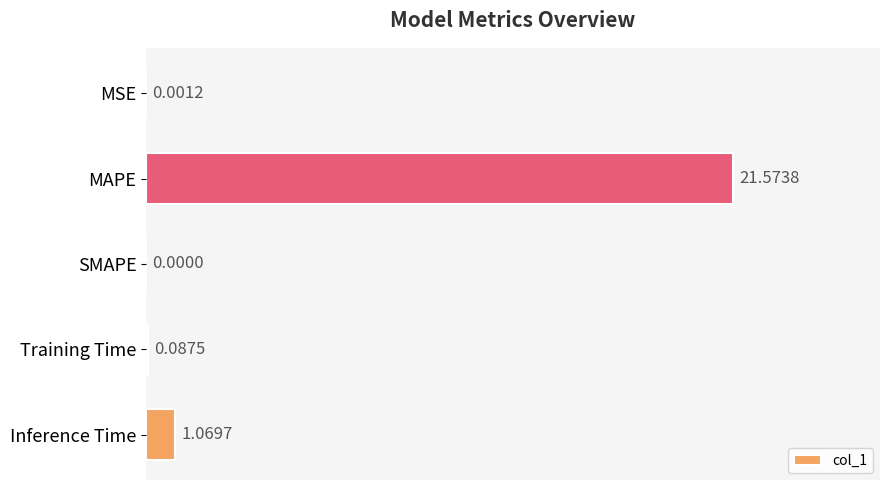

Which has a higher value, Inference Time or MAPE?

MAPE